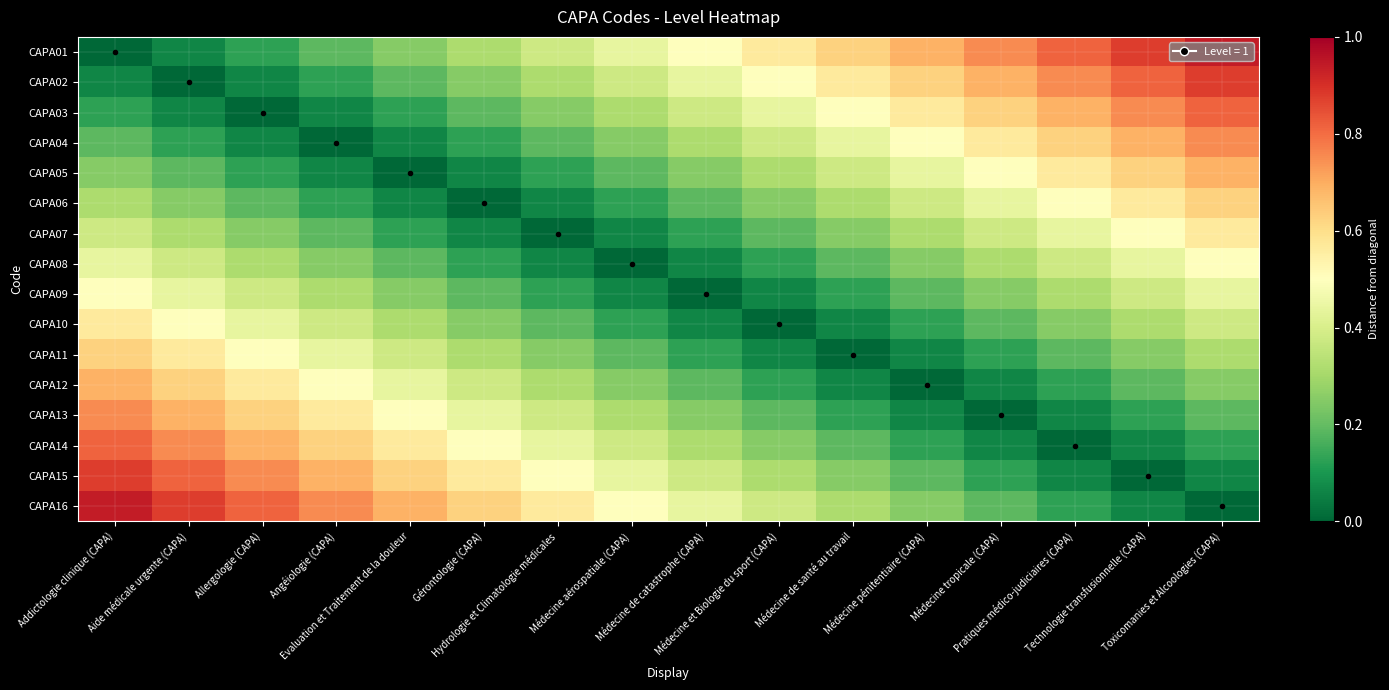

Reading left to right, transcribe all the data shown in this chart.

CAPA01: Addictologie clinique (CAPA)=0.0	Aide médicale urgente (CAPA)=0.1	Allergologie (CAPA)=0.1	Angéiologie (CAPA)=0.2	Evaluation et Traitement de la douleur=0.2	Gérontologie (CAPA)=0.3	Hydrologie et Climatologie médicales=0.4	Médecine aérospatiale (CAPA)=0.4	Médecine de catastrophe (CAPA)=0.5	Médecine et Biologie du sport (CAPA)=0.6	Médecine de santé au travail=0.6	Médecine pénitentiaire (CAPA)=0.7	Médecine tropicale (CAPA)=0.8	Pratiques médico-judiciaires (CAPA)=0.8	Technologie transfusionnelle (CAPA)=0.9	Toxicomanies et Alcoologies (CAPA)=0.9
CAPA02: Addictologie clinique (CAPA)=0.1	Aide médicale urgente (CAPA)=0.0	Allergologie (CAPA)=0.1	Angéiologie (CAPA)=0.1	Evaluation et Traitement de la douleur=0.2	Gérontologie (CAPA)=0.2	Hydrologie et Climatologie médicales=0.3	Médecine aérospatiale (CAPA)=0.4	Médecine de catastrophe (CAPA)=0.4	Médecine et Biologie du sport (CAPA)=0.5	Médecine de santé au travail=0.6	Médecine pénitentiaire (CAPA)=0.6	Médecine tropicale (CAPA)=0.7	Pratiques médico-judiciaires (CAPA)=0.8	Technologie transfusionnelle (CAPA)=0.8	Toxicomanies et Alcoologies (CAPA)=0.9
CAPA03: Addictologie clinique (CAPA)=0.1	Aide médicale urgente (CAPA)=0.1	Allergologie (CAPA)=0.0	Angéiologie (CAPA)=0.1	Evaluation et Traitement de la douleur=0.1	Gérontologie (CAPA)=0.2	Hydrologie et Climatologie médicales=0.2	Médecine aérospatiale (CAPA)=0.3	Médecine de catastrophe (CAPA)=0.4	Médecine et Biologie du sport (CAPA)=0.4	Médecine de santé au travail=0.5	Médecine pénitentiaire (CAPA)=0.6	Médecine tropicale (CAPA)=0.6	Pratiques médico-judiciaires (CAPA)=0.7	Technologie transfusionnelle (CAPA)=0.8	Toxicomanies et Alcoologies (CAPA)=0.8
CAPA04: Addictologie clinique (CAPA)=0.2	Aide médicale urgente (CAPA)=0.1	Allergologie (CAPA)=0.1	Angéiologie (CAPA)=0.0	Evaluation et Traitement de la douleur=0.1	Gérontologie (CAPA)=0.1	Hydrologie et Climatologie médicales=0.2	Médecine aérospatiale (CAPA)=0.2	Médecine de catastrophe (CAPA)=0.3	Médecine et Biologie du sport (CAPA)=0.4	Médecine de santé au travail=0.4	Médecine pénitentiaire (CAPA)=0.5	Médecine tropicale (CAPA)=0.6	Pratiques médico-judiciaires (CAPA)=0.6	Technologie transfusionnelle (CAPA)=0.7	Toxicomanies et Alcoologies (CAPA)=0.8
CAPA05: Addictologie clinique (CAPA)=0.2	Aide médicale urgente (CAPA)=0.2	Allergologie (CAPA)=0.1	Angéiologie (CAPA)=0.1	Evaluation et Traitement de la douleur=0.0	Gérontologie (CAPA)=0.1	Hydrologie et Climatologie médicales=0.1	Médecine aérospatiale (CAPA)=0.2	Médecine de catastrophe (CAPA)=0.2	Médecine et Biologie du sport (CAPA)=0.3	Médecine de santé au travail=0.4	Médecine pénitentiaire (CAPA)=0.4	Médecine tropicale (CAPA)=0.5	Pratiques médico-judiciaires (CAPA)=0.6	Technologie transfusionnelle (CAPA)=0.6	Toxicomanies et Alcoologies (CAPA)=0.7
CAPA06: Addictologie clinique (CAPA)=0.3	Aide médicale urgente (CAPA)=0.2	Allergologie (CAPA)=0.2	Angéiologie (CAPA)=0.1	Evaluation et Traitement de la douleur=0.1	Gérontologie (CAPA)=0.0	Hydrologie et Climatologie médicales=0.1	Médecine aérospatiale (CAPA)=0.1	Médecine de catastrophe (CAPA)=0.2	Médecine et Biologie du sport (CAPA)=0.2	Médecine de santé au travail=0.3	Médecine pénitentiaire (CAPA)=0.4	Médecine tropicale (CAPA)=0.4	Pratiques médico-judiciaires (CAPA)=0.5	Technologie transfusionnelle (CAPA)=0.6	Toxicomanies et Alcoologies (CAPA)=0.6
CAPA07: Addictologie clinique (CAPA)=0.4	Aide médicale urgente (CAPA)=0.3	Allergologie (CAPA)=0.2	Angéiologie (CAPA)=0.2	Evaluation et Traitement de la douleur=0.1	Gérontologie (CAPA)=0.1	Hydrologie et Climatologie médicales=0.0	Médecine aérospatiale (CAPA)=0.1	Médecine de catastrophe (CAPA)=0.1	Médecine et Biologie du sport (CAPA)=0.2	Médecine de santé au travail=0.2	Médecine pénitentiaire (CAPA)=0.3	Médecine tropicale (CAPA)=0.4	Pratiques médico-judiciaires (CAPA)=0.4	Technologie transfusionnelle (CAPA)=0.5	Toxicomanies et Alcoologies (CAPA)=0.6
CAPA08: Addictologie clinique (CAPA)=0.4	Aide médicale urgente (CAPA)=0.4	Allergologie (CAPA)=0.3	Angéiologie (CAPA)=0.2	Evaluation et Traitement de la douleur=0.2	Gérontologie (CAPA)=0.1	Hydrologie et Climatologie médicales=0.1	Médecine aérospatiale (CAPA)=0.0	Médecine de catastrophe (CAPA)=0.1	Médecine et Biologie du sport (CAPA)=0.1	Médecine de santé au travail=0.2	Médecine pénitentiaire (CAPA)=0.2	Médecine tropicale (CAPA)=0.3	Pratiques médico-judiciaires (CAPA)=0.4	Technologie transfusionnelle (CAPA)=0.4	Toxicomanies et Alcoologies (CAPA)=0.5
CAPA09: Addictologie clinique (CAPA)=0.5	Aide médicale urgente (CAPA)=0.4	Allergologie (CAPA)=0.4	Angéiologie (CAPA)=0.3	Evaluation et Traitement de la douleur=0.2	Gérontologie (CAPA)=0.2	Hydrologie et Climatologie médicales=0.1	Médecine aérospatiale (CAPA)=0.1	Médecine de catastrophe (CAPA)=0.0	Médecine et Biologie du sport (CAPA)=0.1	Médecine de santé au travail=0.1	Médecine pénitentiaire (CAPA)=0.2	Médecine tropicale (CAPA)=0.2	Pratiques médico-judiciaires (CAPA)=0.3	Technologie transfusionnelle (CAPA)=0.4	Toxicomanies et Alcoologies (CAPA)=0.4
CAPA10: Addictologie clinique (CAPA)=0.6	Aide médicale urgente (CAPA)=0.5	Allergologie (CAPA)=0.4	Angéiologie (CAPA)=0.4	Evaluation et Traitement de la douleur=0.3	Gérontologie (CAPA)=0.2	Hydrologie et Climatologie médicales=0.2	Médecine aérospatiale (CAPA)=0.1	Médecine de catastrophe (CAPA)=0.1	Médecine et Biologie du sport (CAPA)=0.0	Médecine de santé au travail=0.1	Médecine pénitentiaire (CAPA)=0.1	Médecine tropicale (CAPA)=0.2	Pratiques médico-judiciaires (CAPA)=0.2	Technologie transfusionnelle (CAPA)=0.3	Toxicomanies et Alcoologies (CAPA)=0.4
CAPA11: Addictologie clinique (CAPA)=0.6	Aide médicale urgente (CAPA)=0.6	Allergologie (CAPA)=0.5	Angéiologie (CAPA)=0.4	Evaluation et Traitement de la douleur=0.4	Gérontologie (CAPA)=0.3	Hydrologie et Climatologie médicales=0.2	Médecine aérospatiale (CAPA)=0.2	Médecine de catastrophe (CAPA)=0.1	Médecine et Biologie du sport (CAPA)=0.1	Médecine de santé au travail=0.0	Médecine pénitentiaire (CAPA)=0.1	Médecine tropicale (CAPA)=0.1	Pratiques médico-judiciaires (CAPA)=0.2	Technologie transfusionnelle (CAPA)=0.2	Toxicomanies et Alcoologies (CAPA)=0.3
CAPA12: Addictologie clinique (CAPA)=0.7	Aide médicale urgente (CAPA)=0.6	Allergologie (CAPA)=0.6	Angéiologie (CAPA)=0.5	Evaluation et Traitement de la douleur=0.4	Gérontologie (CAPA)=0.4	Hydrologie et Climatologie médicales=0.3	Médecine aérospatiale (CAPA)=0.2	Médecine de catastrophe (CAPA)=0.2	Médecine et Biologie du sport (CAPA)=0.1	Médecine de santé au travail=0.1	Médecine pénitentiaire (CAPA)=0.0	Médecine tropicale (CAPA)=0.1	Pratiques médico-judiciaires (CAPA)=0.1	Technologie transfusionnelle (CAPA)=0.2	Toxicomanies et Alcoologies (CAPA)=0.2
CAPA13: Addictologie clinique (CAPA)=0.8	Aide médicale urgente (CAPA)=0.7	Allergologie (CAPA)=0.6	Angéiologie (CAPA)=0.6	Evaluation et Traitement de la douleur=0.5	Gérontologie (CAPA)=0.4	Hydrologie et Climatologie médicales=0.4	Médecine aérospatiale (CAPA)=0.3	Médecine de catastrophe (CAPA)=0.2	Médecine et Biologie du sport (CAPA)=0.2	Médecine de santé au travail=0.1	Médecine pénitentiaire (CAPA)=0.1	Médecine tropicale (CAPA)=0.0	Pratiques médico-judiciaires (CAPA)=0.1	Technologie transfusionnelle (CAPA)=0.1	Toxicomanies et Alcoologies (CAPA)=0.2
CAPA14: Addictologie clinique (CAPA)=0.8	Aide médicale urgente (CAPA)=0.8	Allergologie (CAPA)=0.7	Angéiologie (CAPA)=0.6	Evaluation et Traitement de la douleur=0.6	Gérontologie (CAPA)=0.5	Hydrologie et Climatologie médicales=0.4	Médecine aérospatiale (CAPA)=0.4	Médecine de catastrophe (CAPA)=0.3	Médecine et Biologie du sport (CAPA)=0.2	Médecine de santé au travail=0.2	Médecine pénitentiaire (CAPA)=0.1	Médecine tropicale (CAPA)=0.1	Pratiques médico-judiciaires (CAPA)=0.0	Technologie transfusionnelle (CAPA)=0.1	Toxicomanies et Alcoologies (CAPA)=0.1
CAPA15: Addictologie clinique (CAPA)=0.9	Aide médicale urgente (CAPA)=0.8	Allergologie (CAPA)=0.8	Angéiologie (CAPA)=0.7	Evaluation et Traitement de la douleur=0.6	Gérontologie (CAPA)=0.6	Hydrologie et Climatologie médicales=0.5	Médecine aérospatiale (CAPA)=0.4	Médecine de catastrophe (CAPA)=0.4	Médecine et Biologie du sport (CAPA)=0.3	Médecine de santé au travail=0.2	Médecine pénitentiaire (CAPA)=0.2	Médecine tropicale (CAPA)=0.1	Pratiques médico-judiciaires (CAPA)=0.1	Technologie transfusionnelle (CAPA)=0.0	Toxicomanies et Alcoologies (CAPA)=0.1
CAPA16: Addictologie clinique (CAPA)=0.9	Aide médicale urgente (CAPA)=0.9	Allergologie (CAPA)=0.8	Angéiologie (CAPA)=0.8	Evaluation et Traitement de la douleur=0.7	Gérontologie (CAPA)=0.6	Hydrologie et Climatologie médicales=0.6	Médecine aérospatiale (CAPA)=0.5	Médecine de catastrophe (CAPA)=0.4	Médecine et Biologie du sport (CAPA)=0.4	Médecine de santé au travail=0.3	Médecine pénitentiaire (CAPA)=0.2	Médecine tropicale (CAPA)=0.2	Pratiques médico-judiciaires (CAPA)=0.1	Technologie transfusionnelle (CAPA)=0.1	Toxicomanies et Alcoologies (CAPA)=0.0